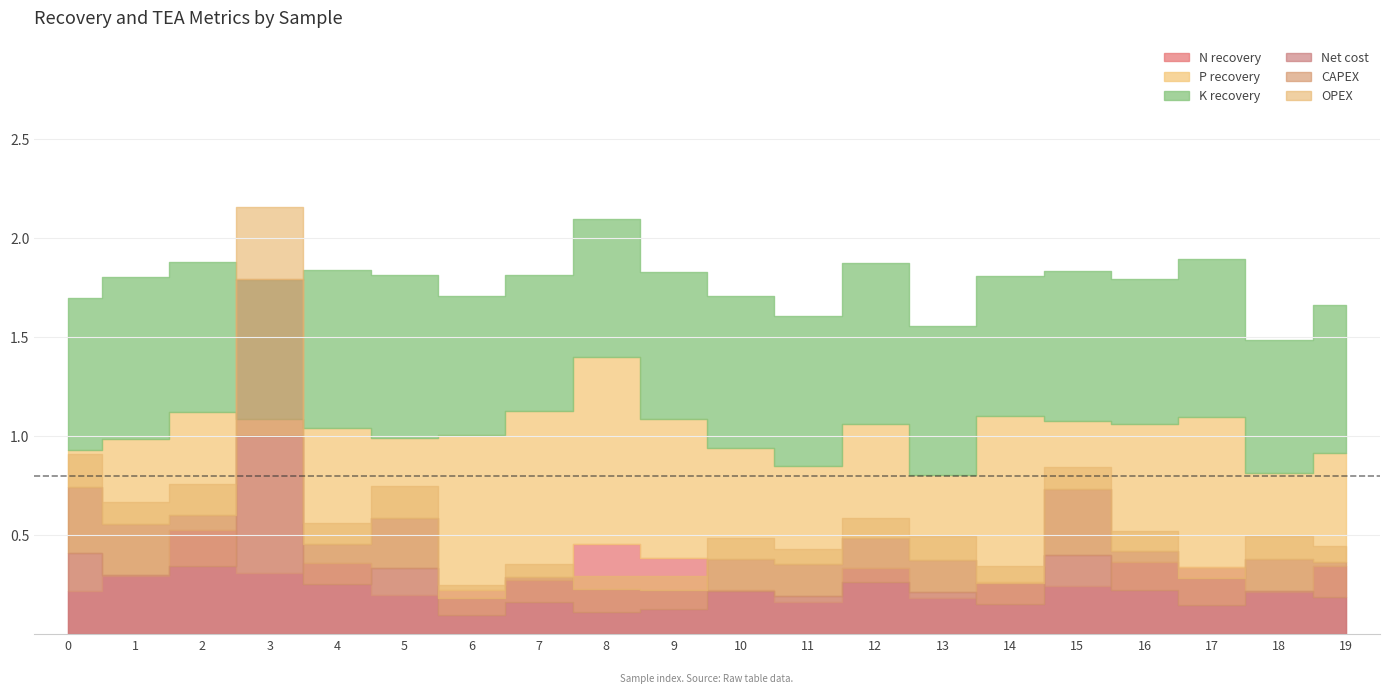

Reading left to right, list all the values displayed in this chart.

N recovery: 0=0.2	1=0.3	2=0.5	3=0.3	4=0.4	5=0.2	6=0.2	7=0.3	8=0.5	9=0.4	10=0.2	11=0.2	12=0.3	13=0.2	14=0.3	15=0.2	16=0.4	17=0.3	18=0.2	19=0.3
P recovery: 0=0.7	1=0.7	2=0.6	3=0.8	4=0.7	5=0.8	6=0.8	7=0.9	8=0.9	9=0.7	10=0.7	11=0.7	12=0.7	13=0.6	14=0.8	15=0.8	16=0.7	17=0.8	18=0.6	19=0.6
K recovery: 0=0.8	1=0.8	2=0.8	3=0.7	4=0.8	5=0.8	6=0.7	7=0.7	8=0.7	9=0.7	10=0.8	11=0.8	12=0.8	13=0.8	14=0.7	15=0.8	16=0.7	17=0.8	18=0.7	19=0.7
Net cost: 0=2.7	1=2.0	2=2.3	3=6.7	4=1.7	5=2.2	6=0.7	7=1.1	8=0.8	9=0.9	10=1.5	11=1.3	12=1.8	13=1.4	14=1.0	15=2.7	16=1.5	17=1.0	18=1.5	19=1.3
CAPEX: 0=2.2	1=1.7	2=1.7	3=5.3	4=1.4	5=1.7	6=0.6	7=0.8	8=0.8	9=0.6	10=1.1	11=1.1	12=1.5	13=1.1	14=0.7	15=2.2	16=1.3	17=0.9	18=1.1	19=1.2
OPEX: 0=1.1	1=0.7	2=1.0	3=2.4	4=0.7	5=1.1	6=0.4	7=0.4	8=0.4	9=0.5	10=0.7	11=0.5	12=0.7	13=0.8	14=0.6	15=0.7	16=0.7	17=0.3	18=0.7	19=0.6